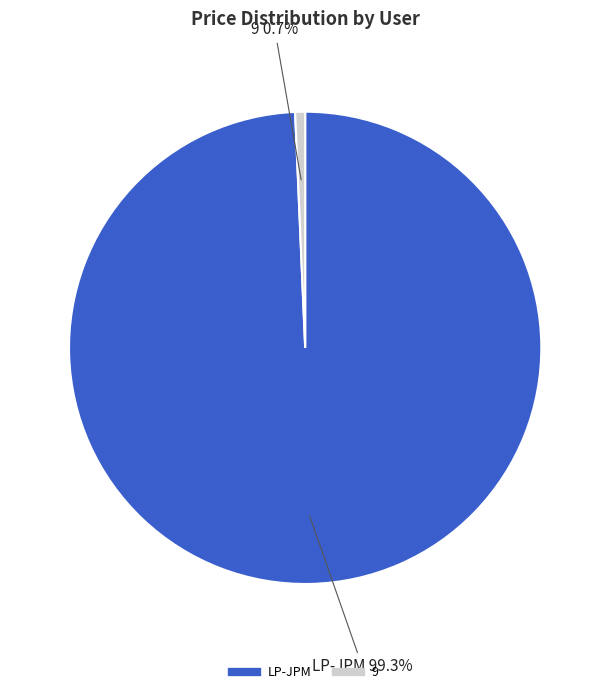

Do LP-JPM and 9 together represent more than half of the pie?

Yes